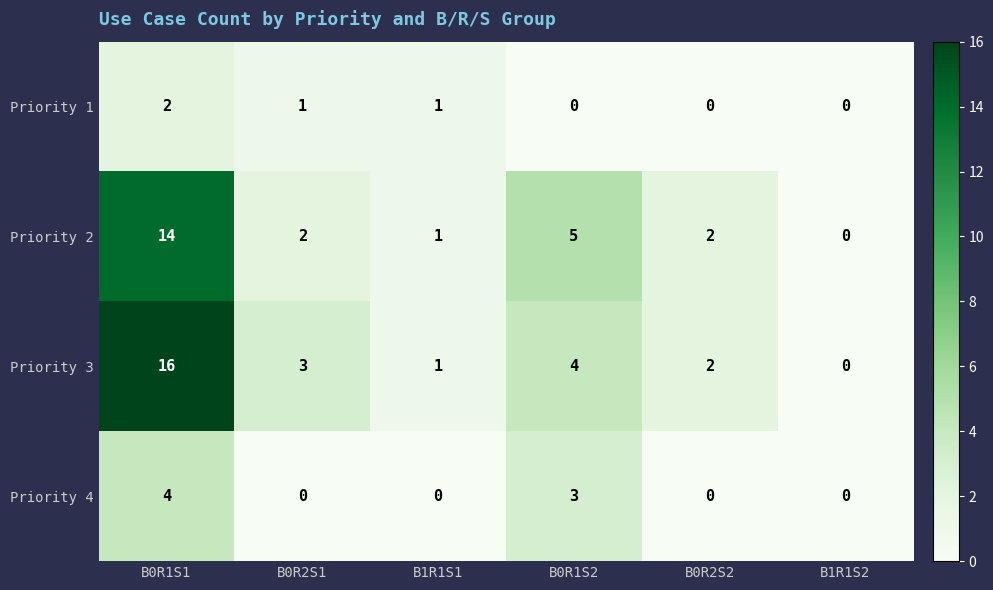

What is the spread (max minus min) of values at B1R1S1?

1